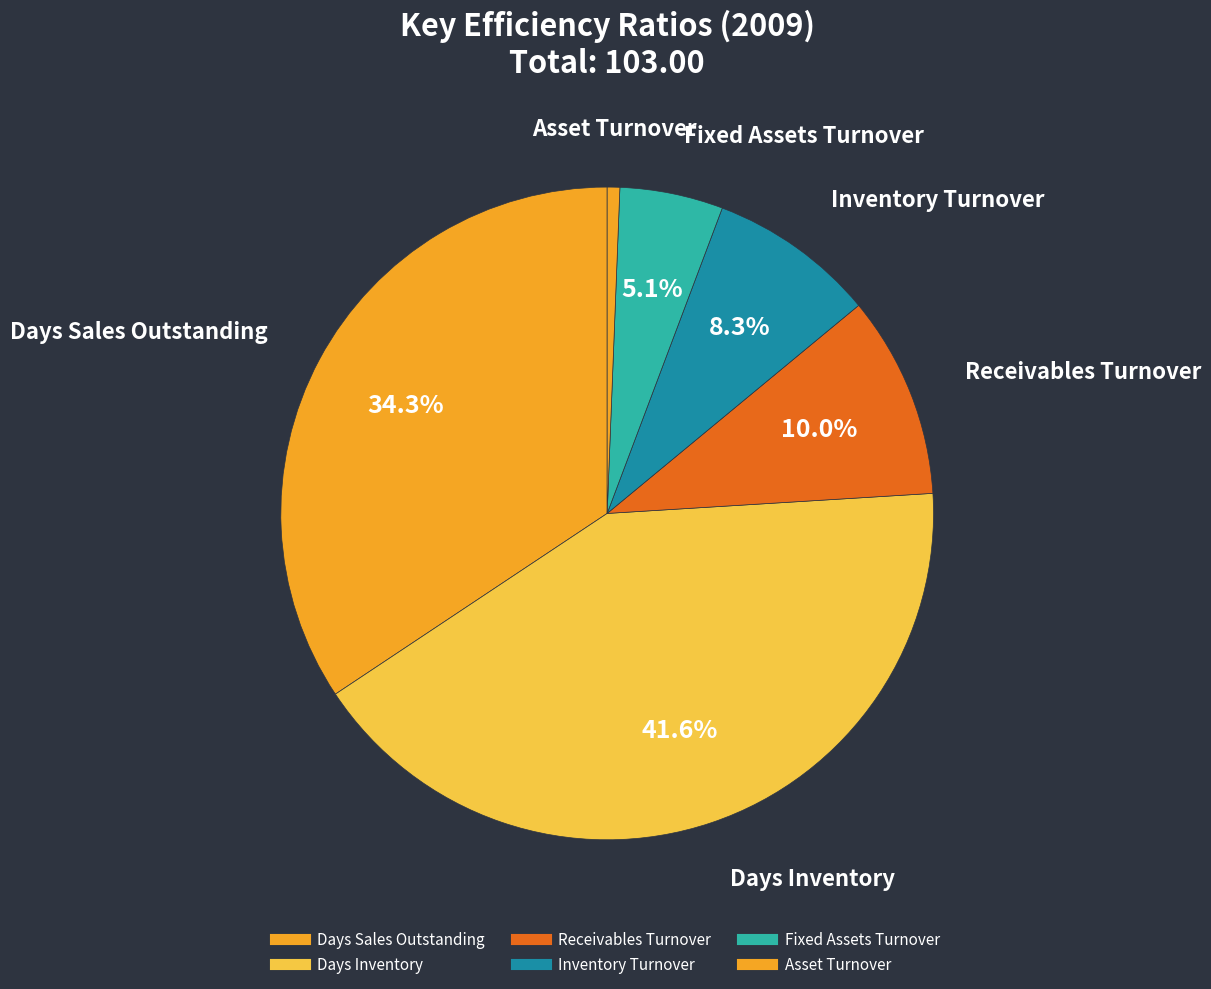

Is there any slice that represents more than half of the pie?

No